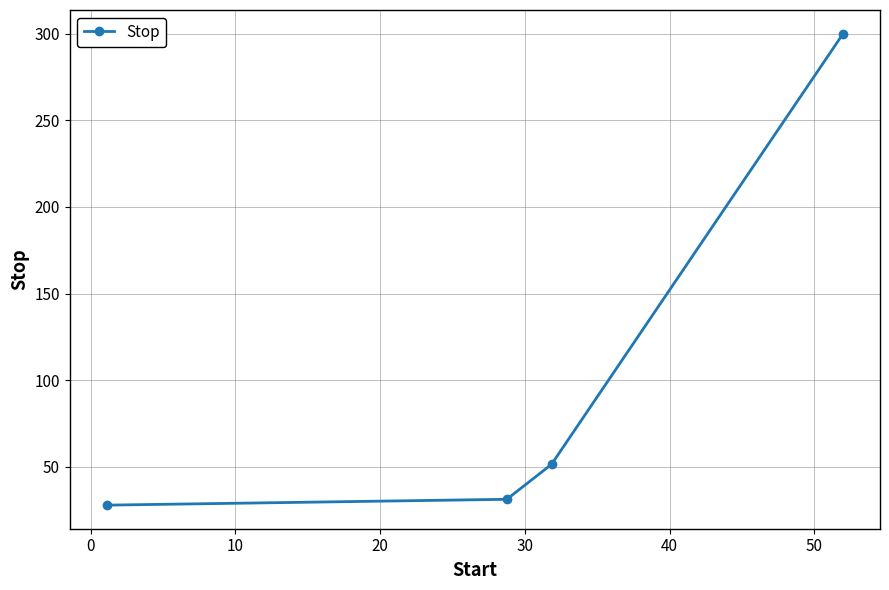

True or false: there are more than 1 points higher than both neighbors.

False